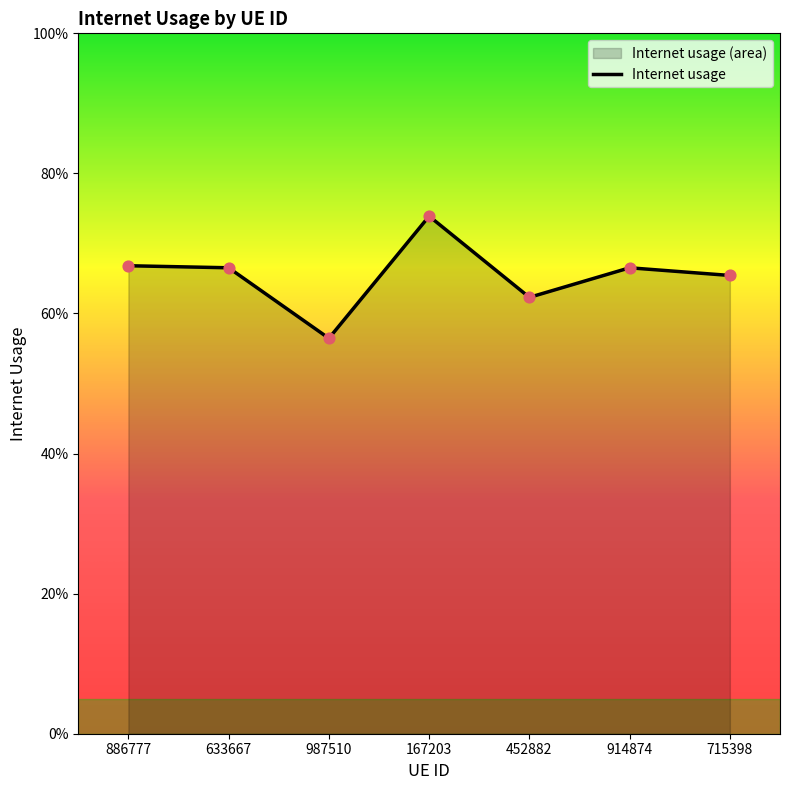

Between 452882 and 167203, which is larger?

167203